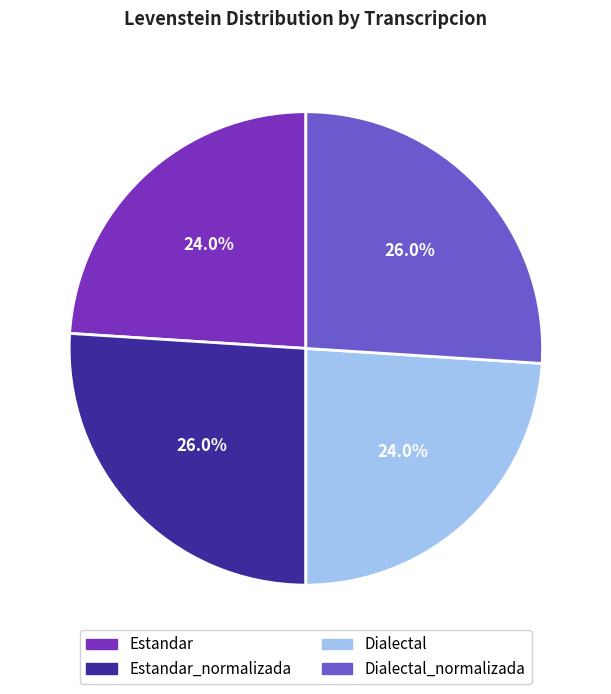

Is there any slice that represents more than half of the pie?

No